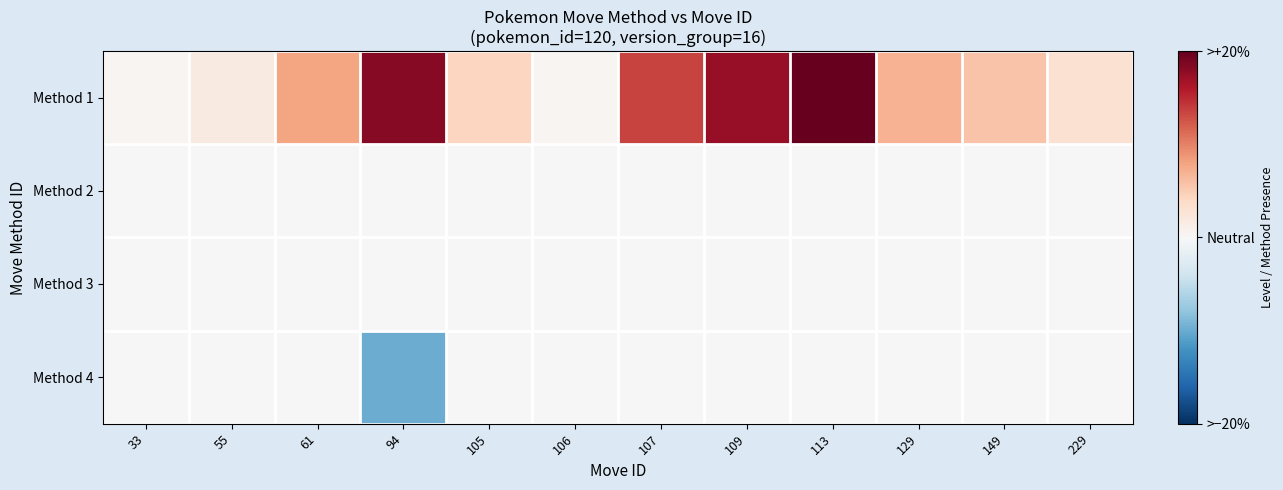

Rank the series by their maximum value, from lowest to highest.

Method 2, Method 3, Method 4, Method 1